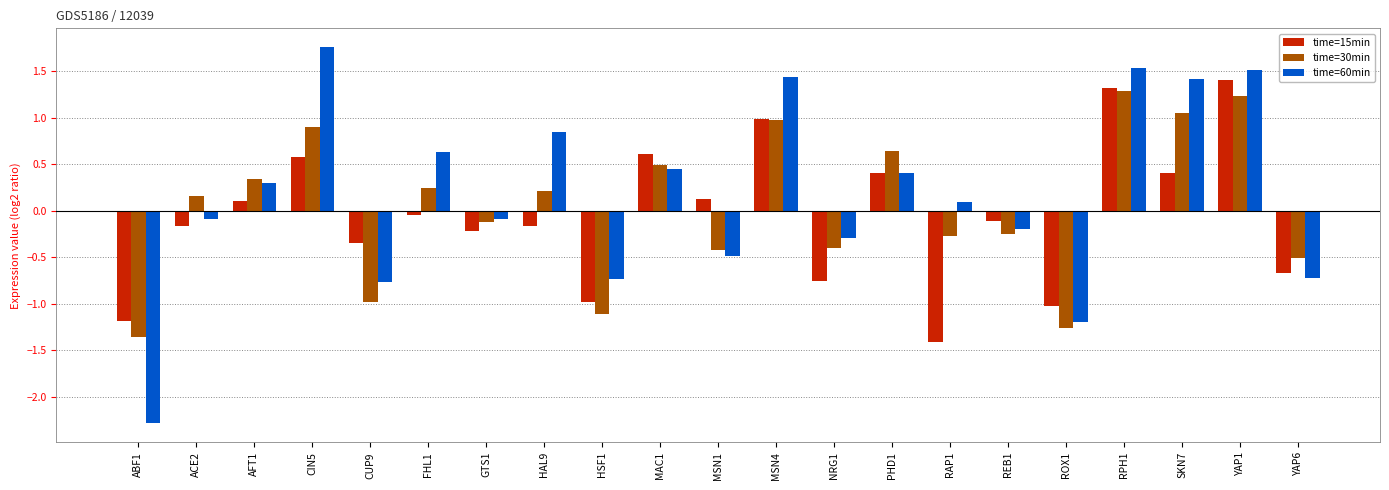

Does the chart contain stacked bars?

No